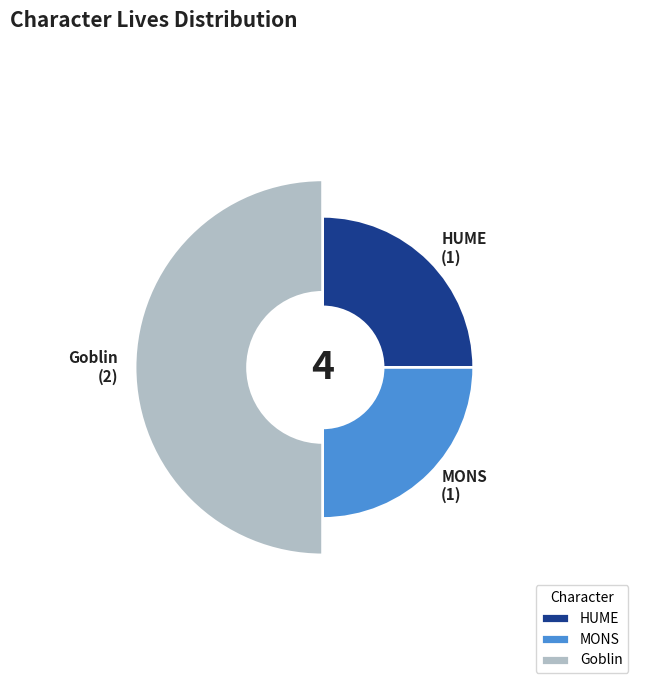

How many slices are in this pie chart?

3